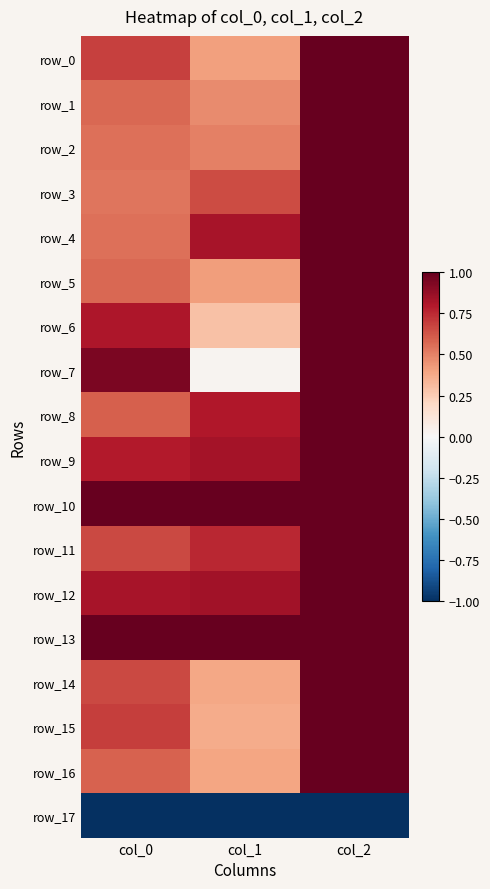

Reading left to right, extract all data points from this chart.

row_0: 0.7	0.4	1.0
row_1: 0.6	0.5	1.0
row_2: 0.6	0.5	1.0
row_3: 0.5	0.7	1.0
row_4: 0.6	0.8	1.0
row_5: 0.6	0.4	1.0
row_6: 0.8	0.3	1.0
row_7: 0.9	0.0	1.0
row_8: 0.6	0.8	1.0
row_9: 0.8	0.8	1.0
row_10: 1.0	1.0	1.0
row_11: 0.7	0.8	1.0
row_12: 0.8	0.8	1.0
row_13: 1.0	1.0	1.0
row_14: 0.7	0.4	1.0
row_15: 0.7	0.4	1.0
row_16: 0.6	0.4	1.0
row_17: -1.0	-1.0	-1.0